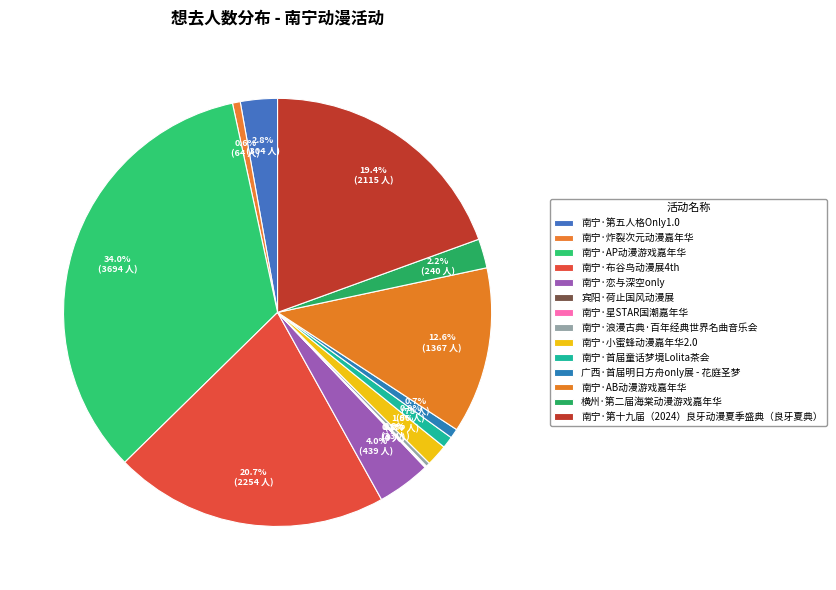

The 南宁·布谷鸟动漫展4th slice represents 15% of the pie. True or false?

False